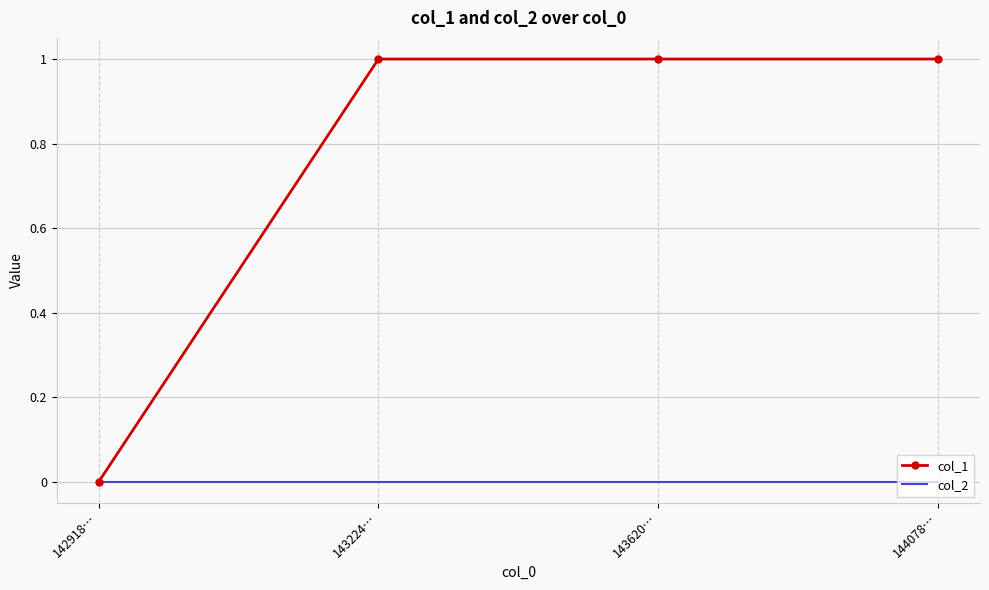

Which series has the largest total across all categories?

col_1